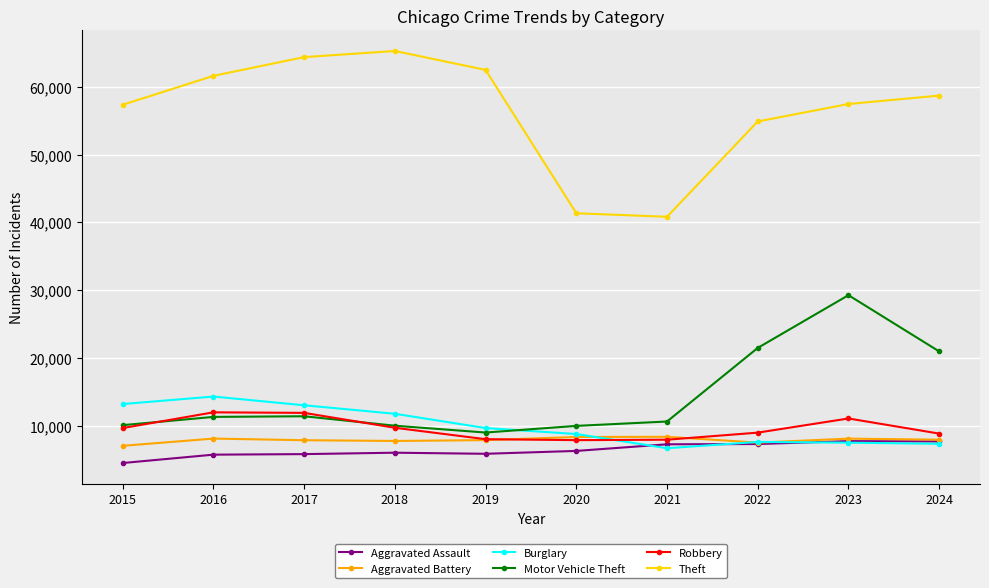

True or false: Robbery has a value of 11880 at 2017.

True